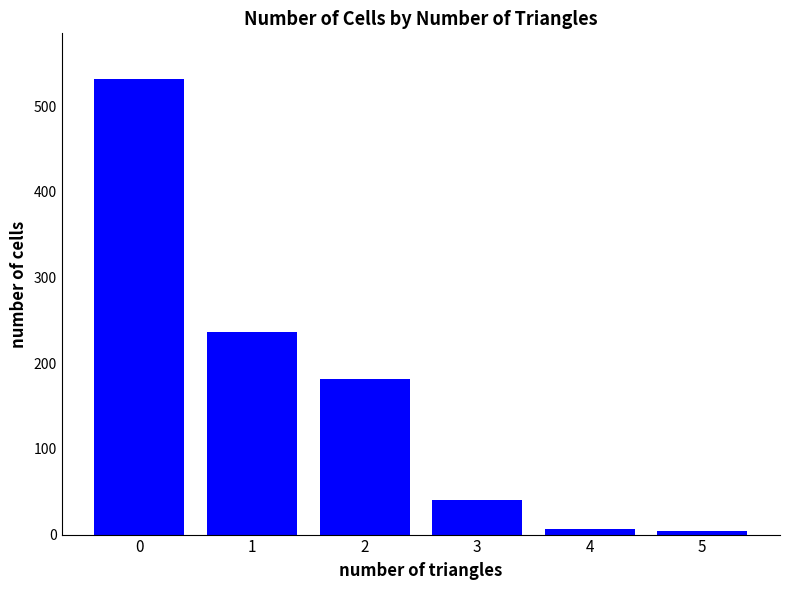

What is the maximum value shown in the chart?

532